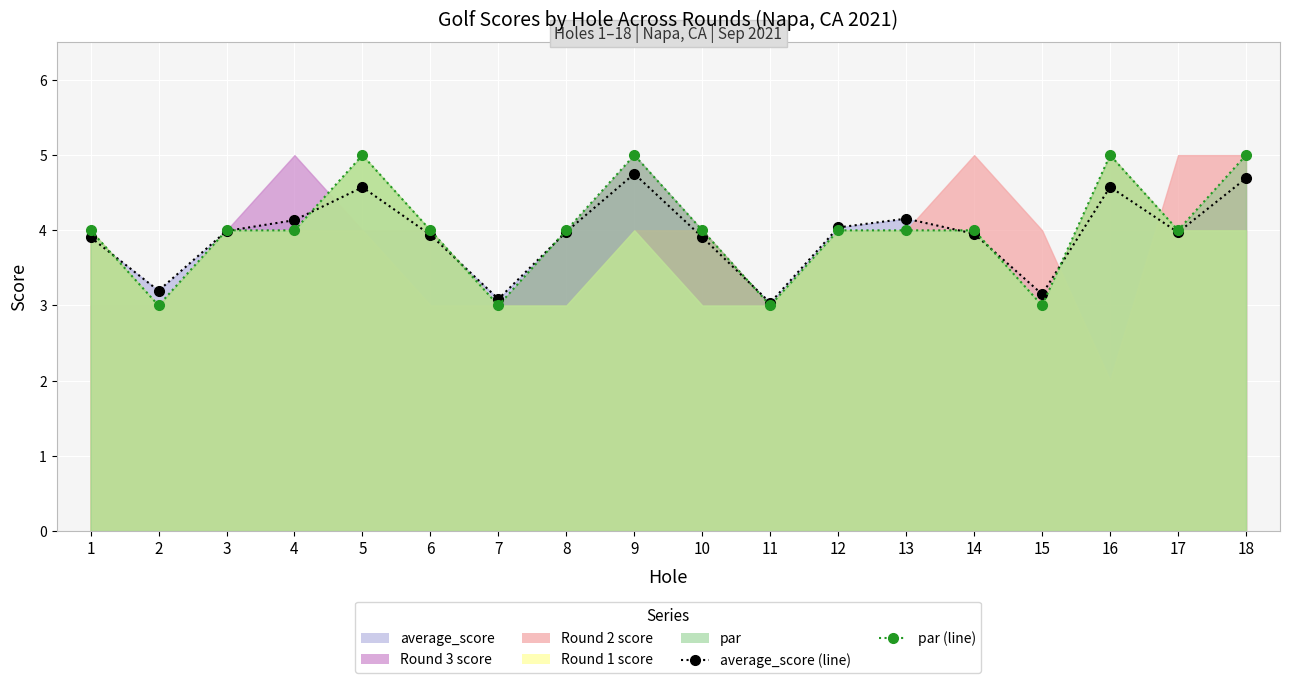

Where is the first local minimum for par?

2